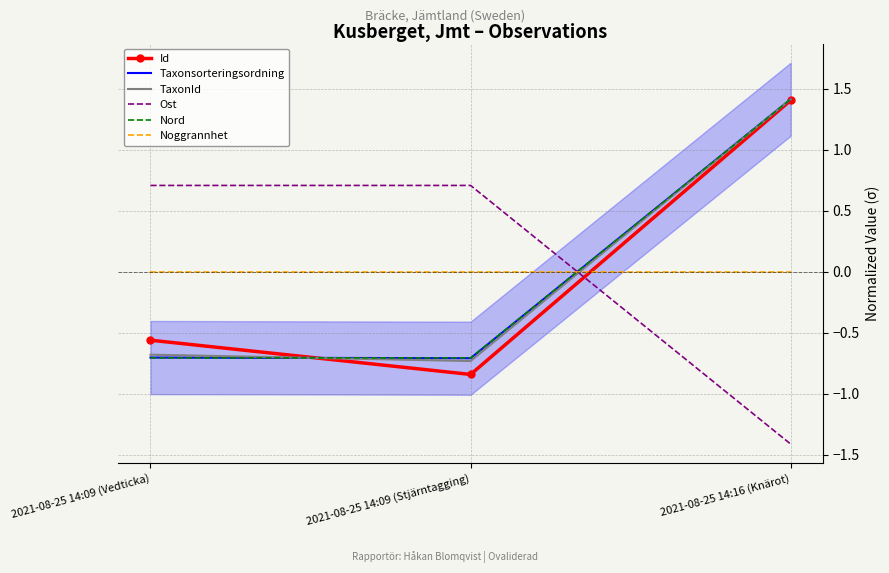

What is the label of the 3rd point from the right?

2021-08-25 14:09 (Vedticka)